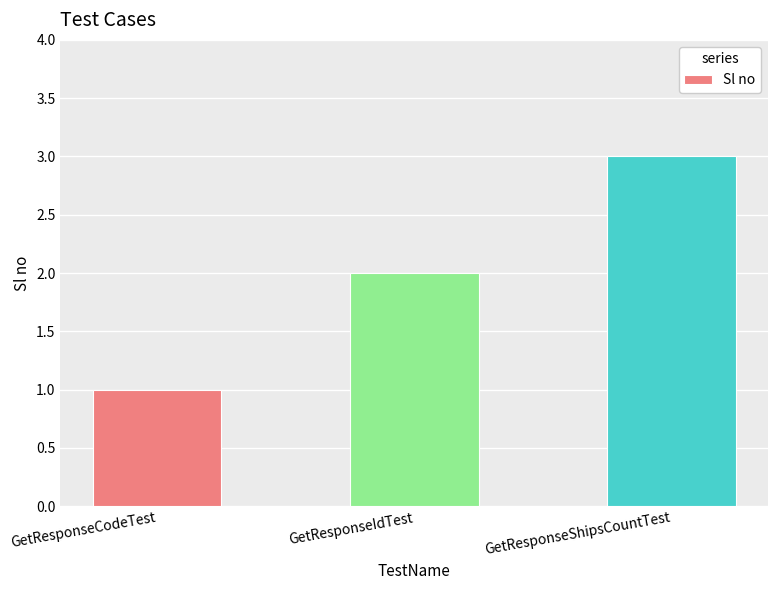

How many values are below 2?

1